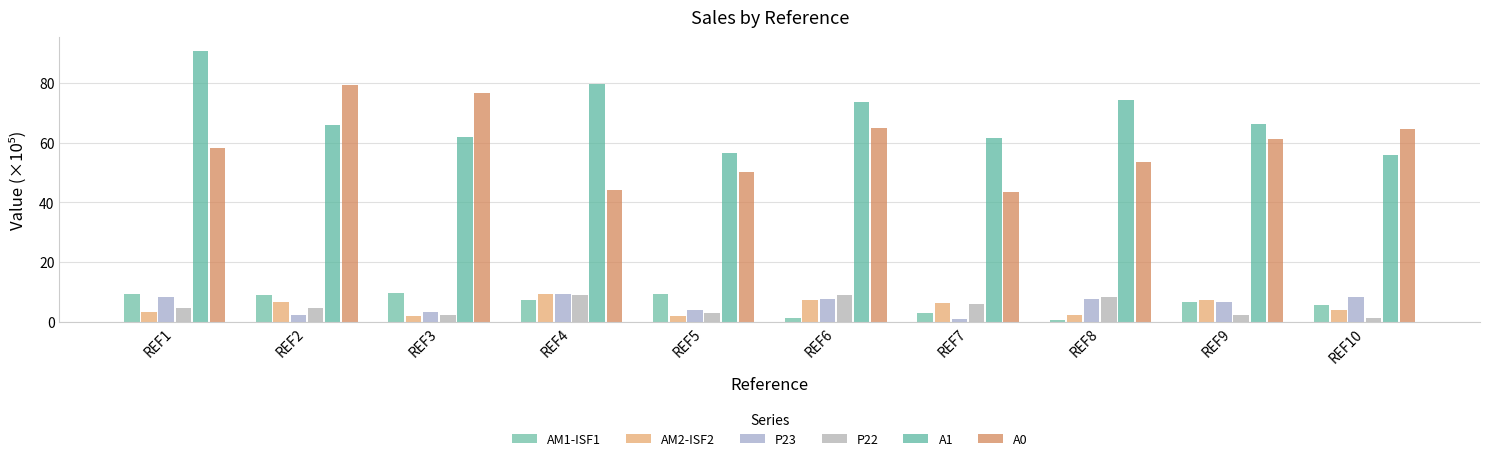

How many data points does each series have?

10